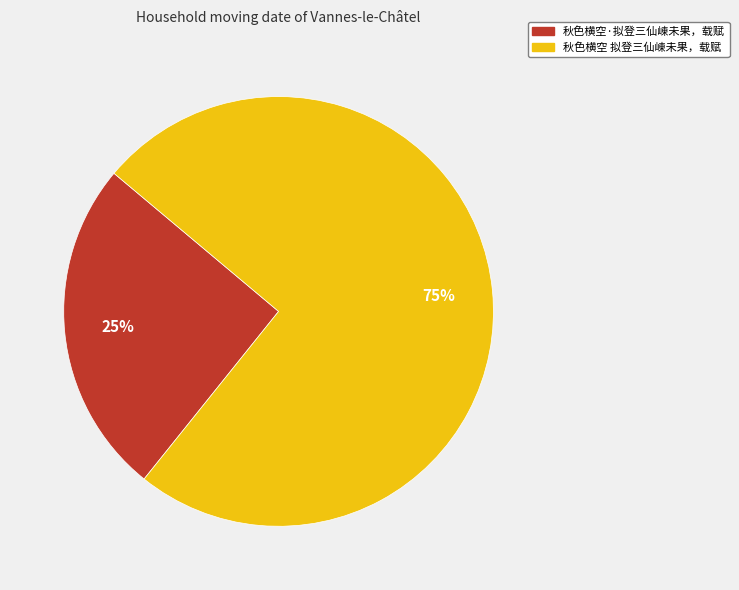

What percentage is the 秋色横空·拟登三仙崠未果，载赋 slice, to the nearest percent?

25%